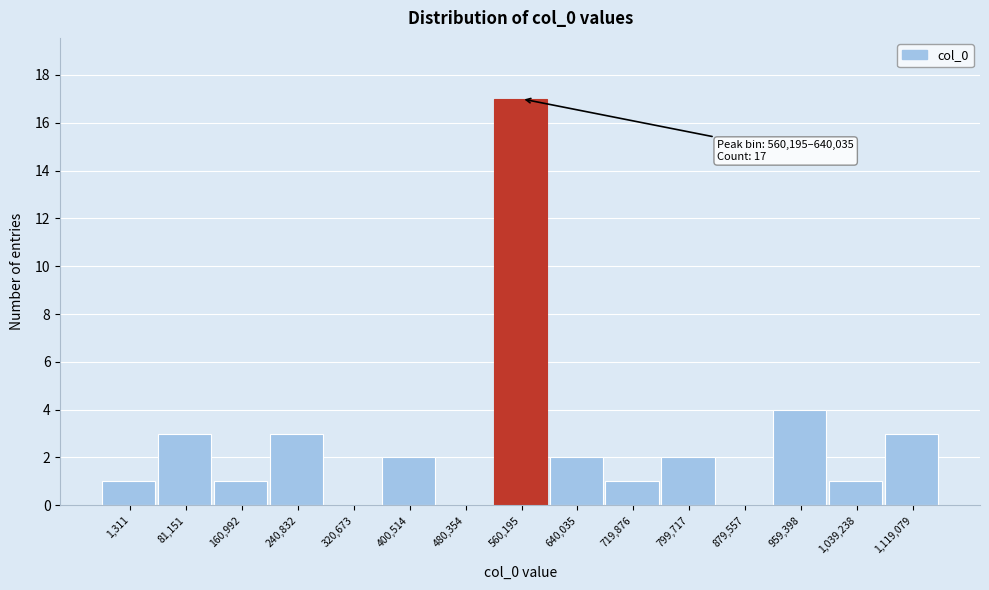

Reading left to right, transcribe all the data shown in this chart.

1,311=1	81,151=3	160,992=1	240,832=3	320,673=0	400,514=2	480,354=0	560,195=17	640,035=2	719,876=1	799,717=2	879,557=0	959,398=4	1,039,238=1	1,119,079=3